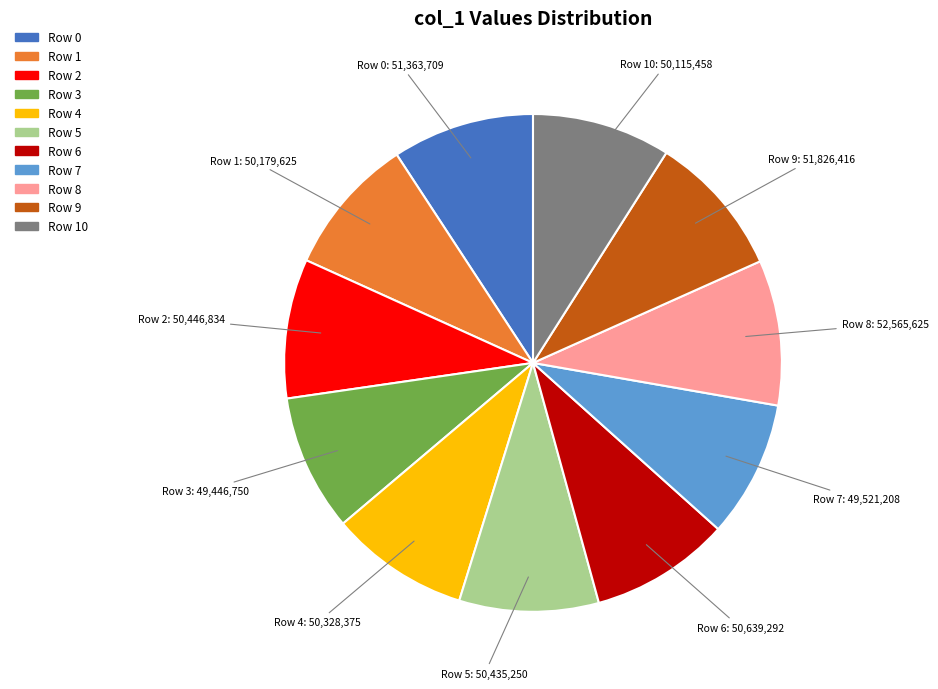

What is the ratio of the value at Row 2 to the value at Row 9?

1.0